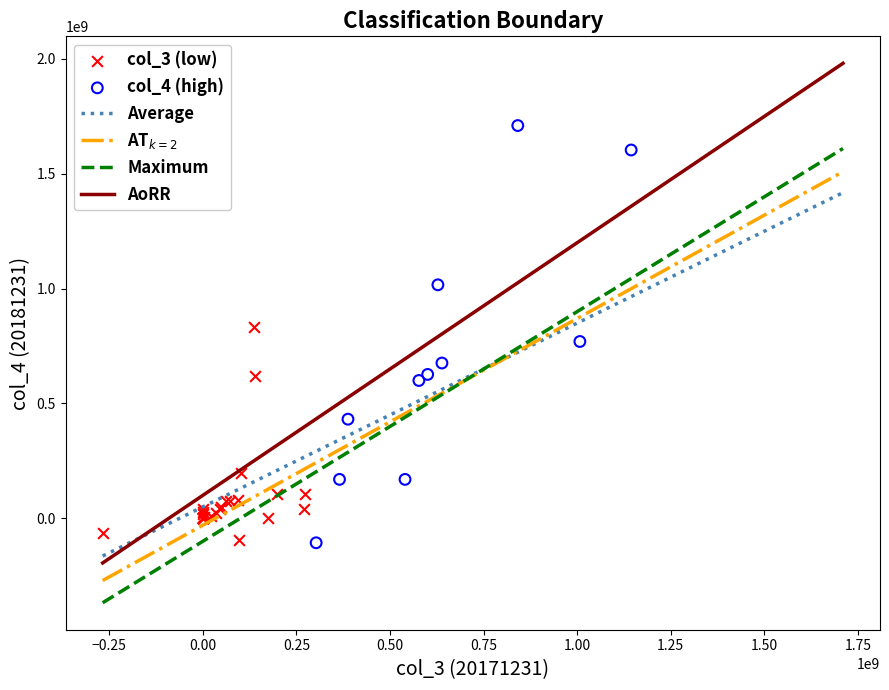

Which series has the widest spread of Y values?

col_4 (high)